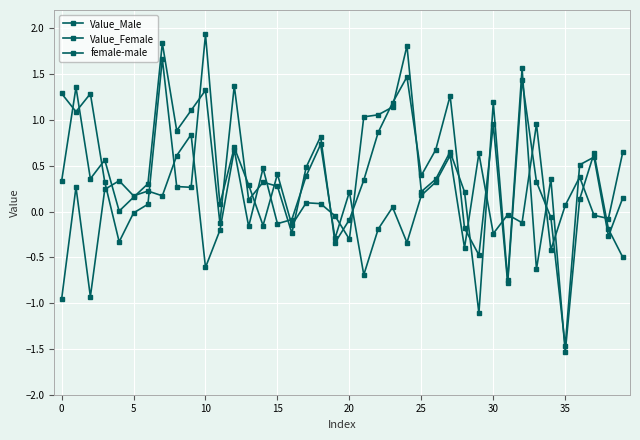

Reading left to right, extract all data points from this chart.

Value_Male: 1.3	1.1	1.3	0.3	-0.3	-0.0	0.1	1.7	0.3	0.3	1.9	0.1	0.7	0.3	-0.2	0.4	-0.1	0.1	0.1	-0.0	-0.3	1.0	1.1	1.1	1.8	0.2	0.4	0.7	0.2	-1.1	1.2	-0.7	1.6	-0.6	0.4	-1.5	0.1	0.6	-0.2	-0.5
Value_Female: 0.3	1.4	0.4	0.6	0.0	0.2	0.3	1.8	0.9	1.1	1.3	-0.1	1.4	0.1	0.3	0.3	-0.2	0.5	0.8	-0.3	-0.1	0.3	0.9	1.2	1.5	0.4	0.7	1.3	-0.2	-0.5	1.0	-0.8	1.4	0.3	-0.1	-1.5	0.5	0.6	-0.3	0.1
female-male: -1.0	0.3	-0.9	0.2	0.3	0.2	0.2	0.2	0.6	0.8	-0.6	-0.2	0.7	-0.2	0.5	-0.1	-0.1	0.4	0.7	-0.3	0.2	-0.7	-0.2	0.0	-0.3	0.2	0.3	0.6	-0.4	0.6	-0.2	-0.0	-0.1	1.0	-0.4	0.1	0.4	-0.0	-0.1	0.6